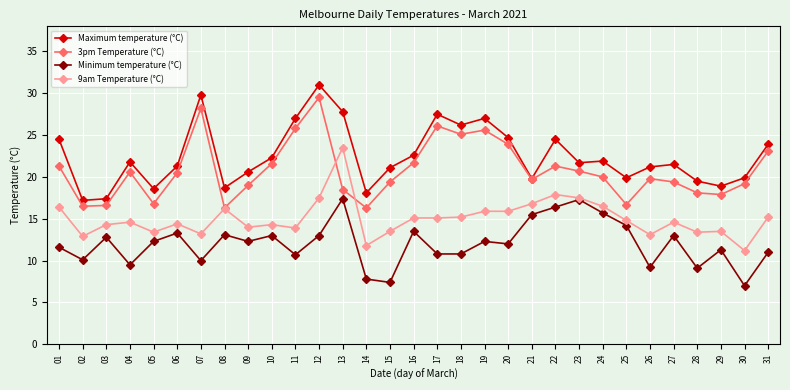

True or false: Maximum temperature (°C) and 9am Temperature (°C) cross at least once.

False